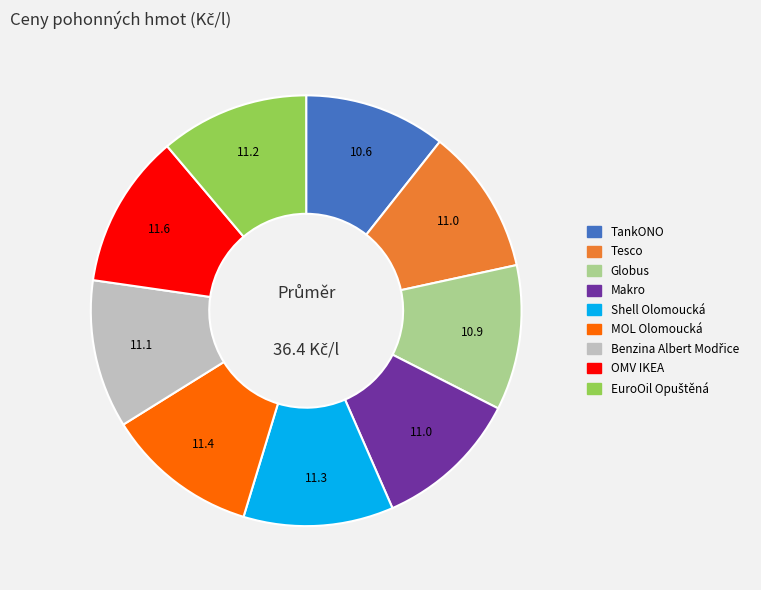

What is the ratio of the value at Makro to the value at OMV IKEA?

0.9